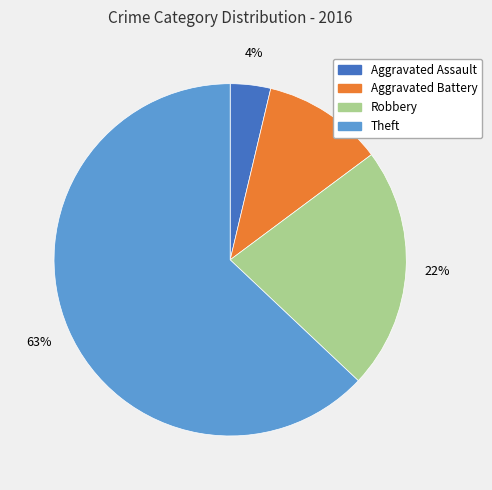

Combined, do Aggravated Assault and Theft account for over 50%?

Yes